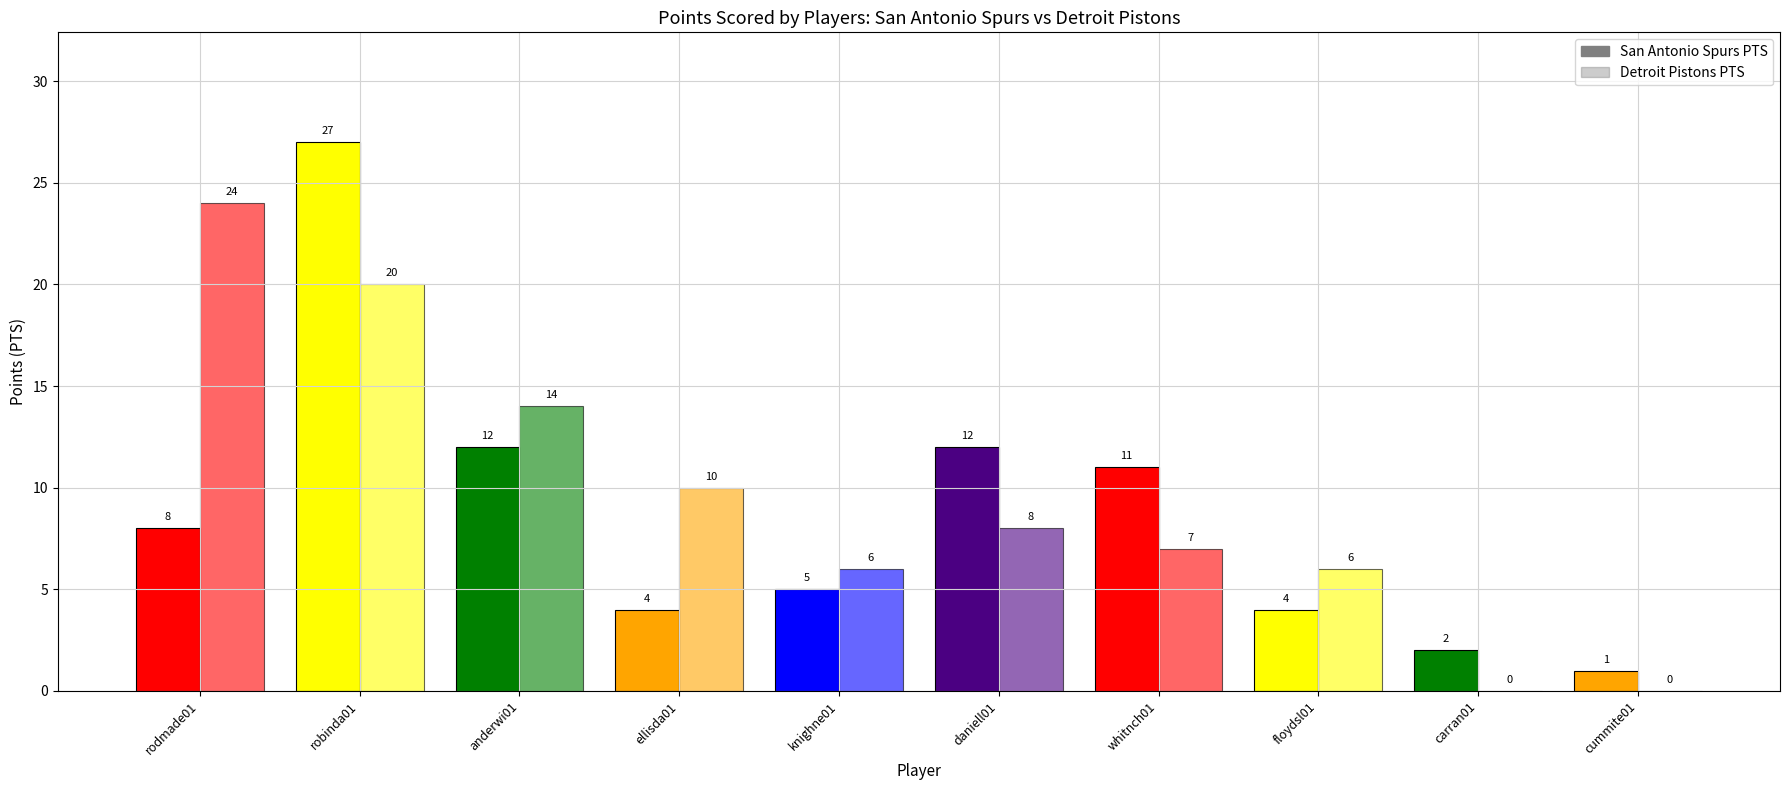

What is the average value of the Detroit Pistons PTS series?

10